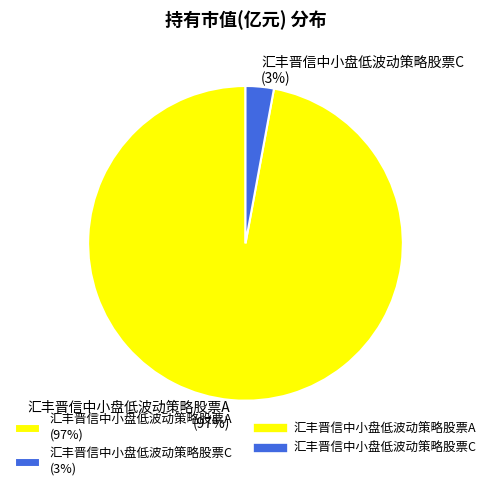

To the nearest percent, what is the difference between the largest and smallest slice percentages?

94%